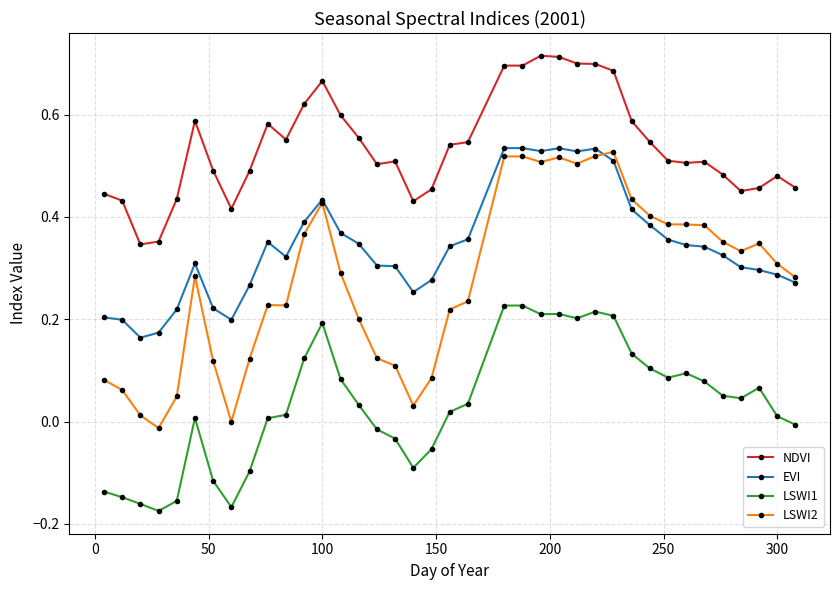

Which series has the largest total across all categories?

NDVI